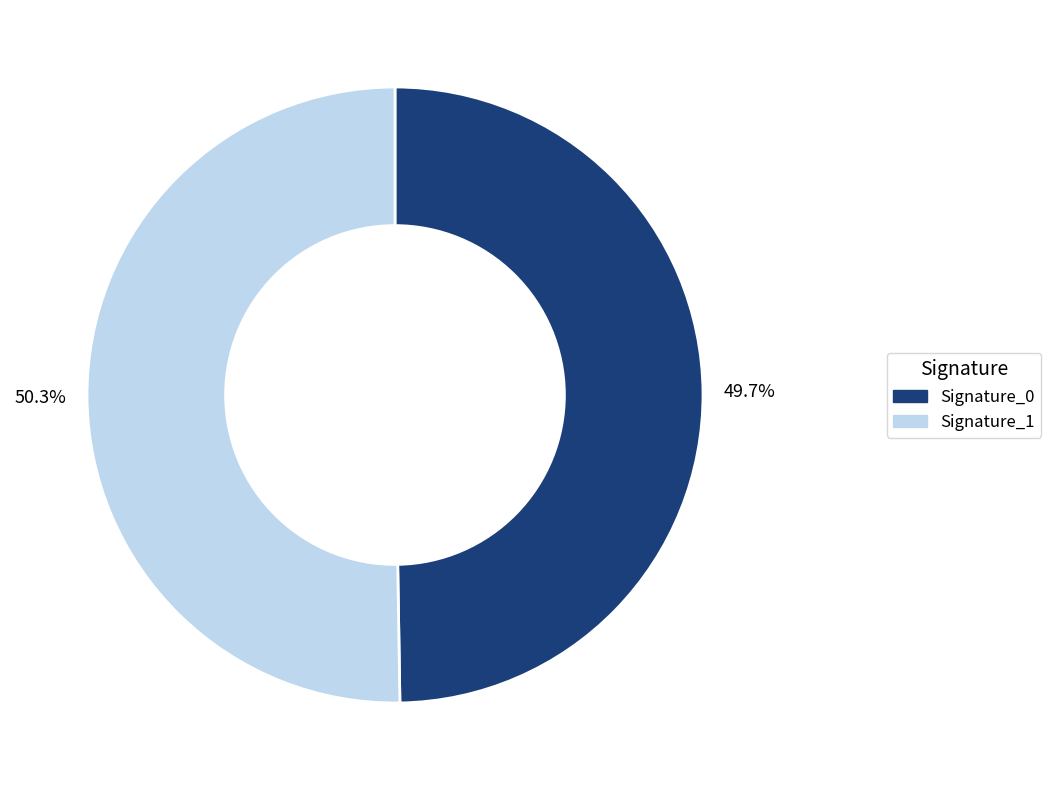

Which has a higher value, Signature_1 or Signature_0?

Signature_1